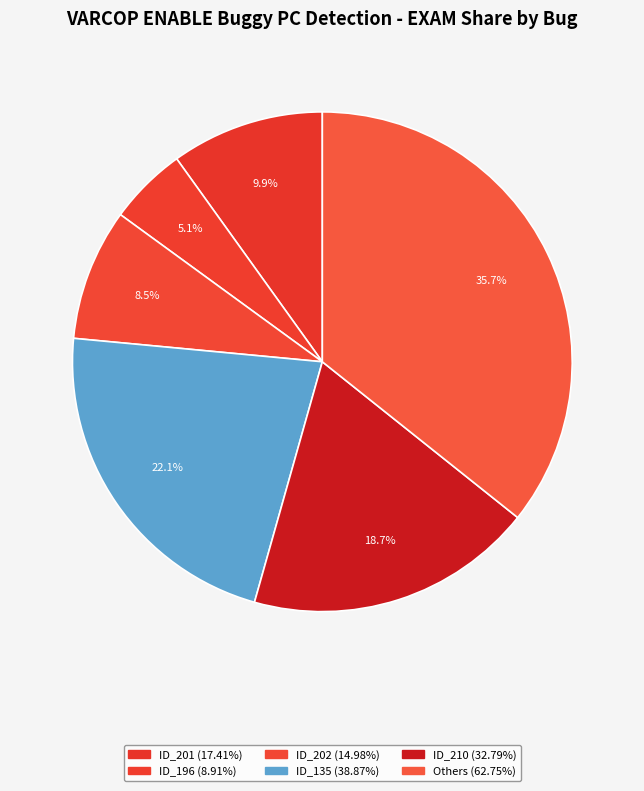

Is there a majority slice in this chart?

No